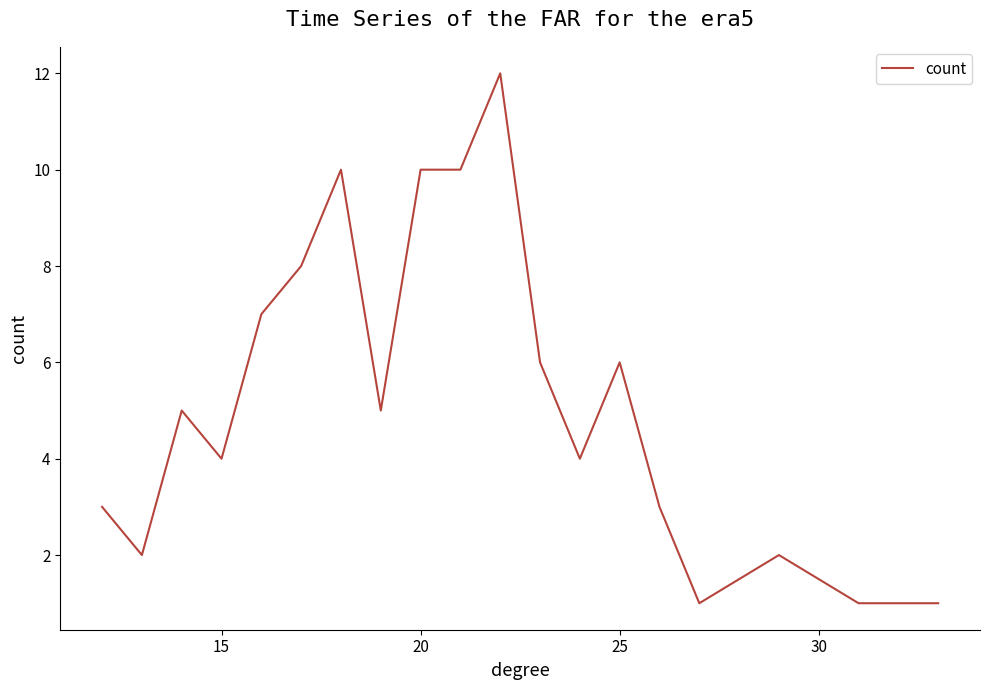

What is the greatest value displayed?

12